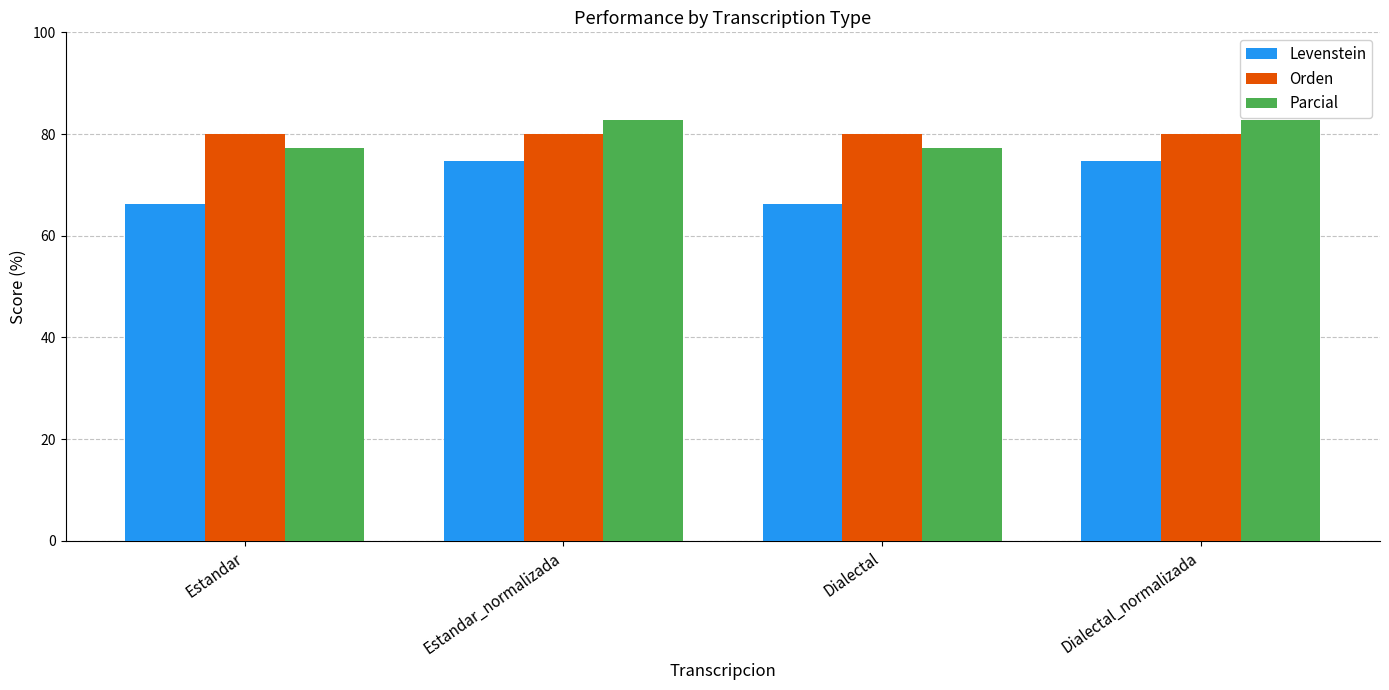

How many data points in Parcial are less than 82?

2